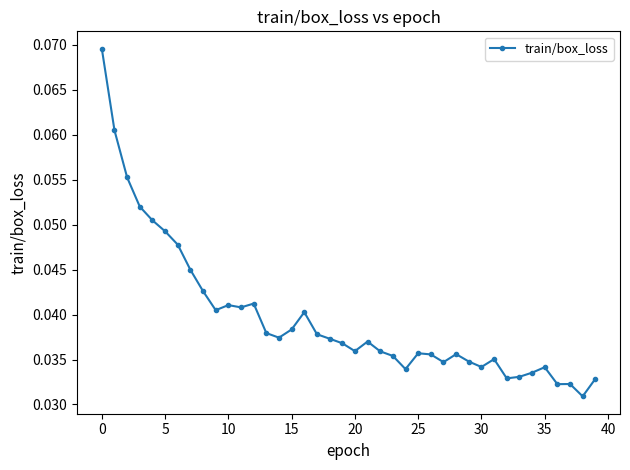

What is the sum of all values?

1.6